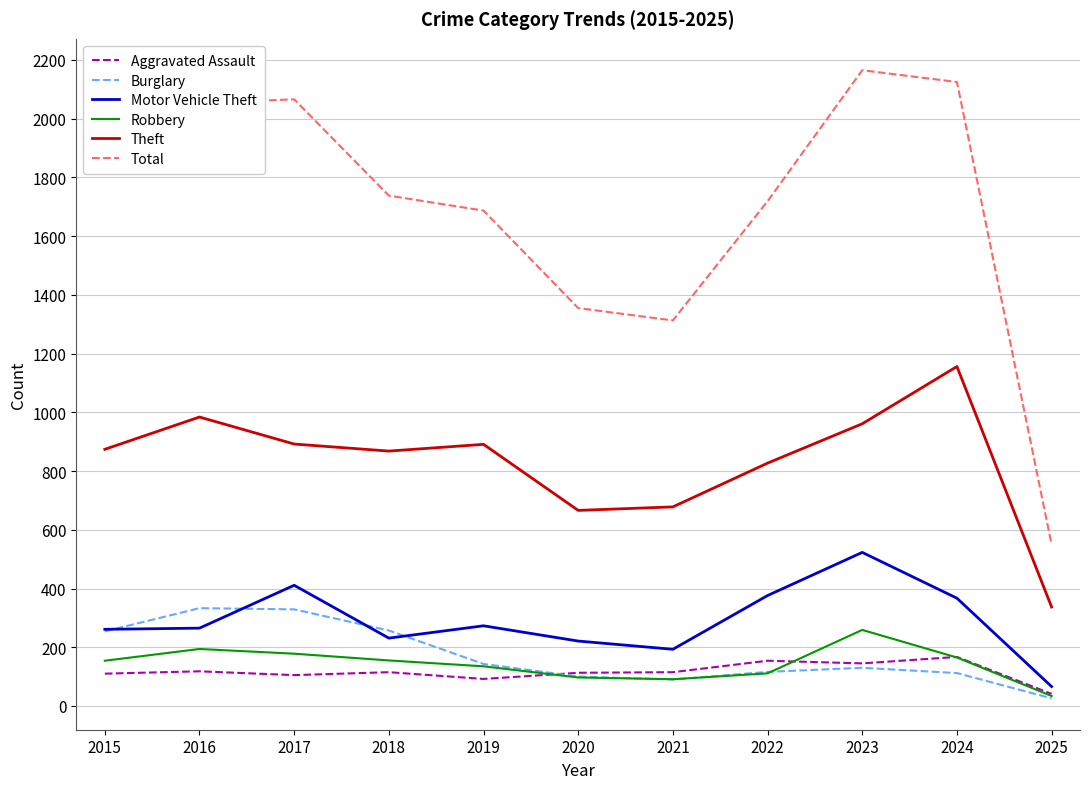

Where is Total nearest to the value 1357?

2020